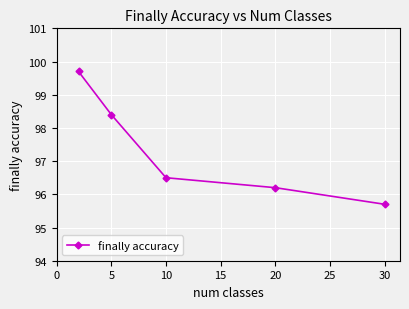

What is the minimum value shown in the chart?

95.7